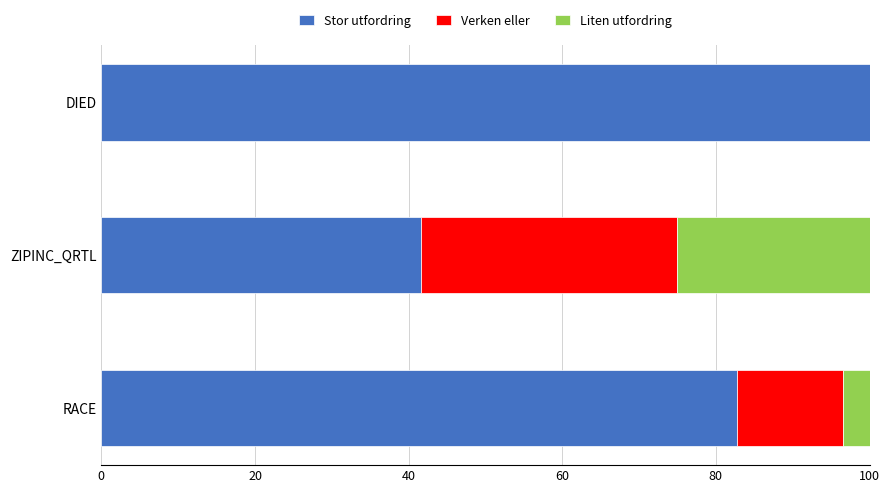

What is the maximum value for Stor utfordring?

100.0